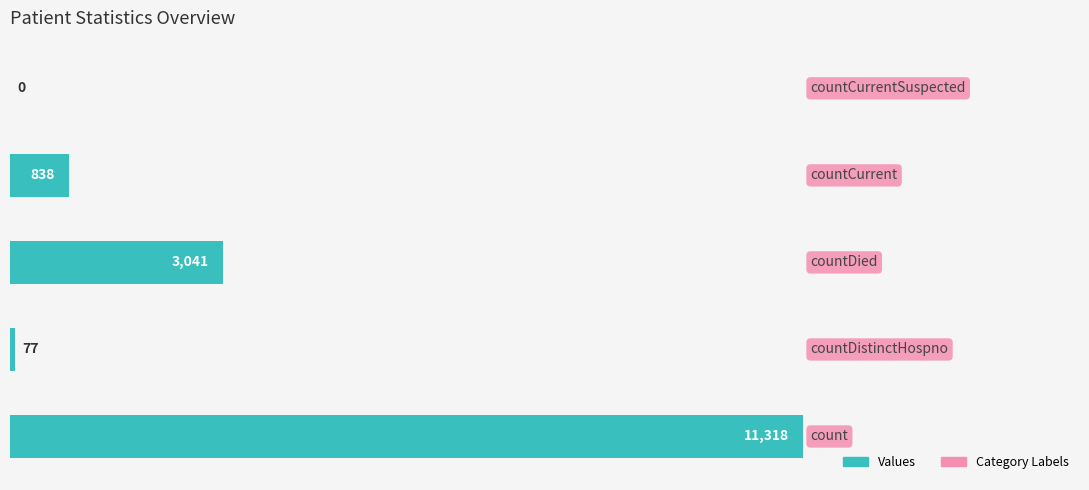

How many series are shown in this chart?

1